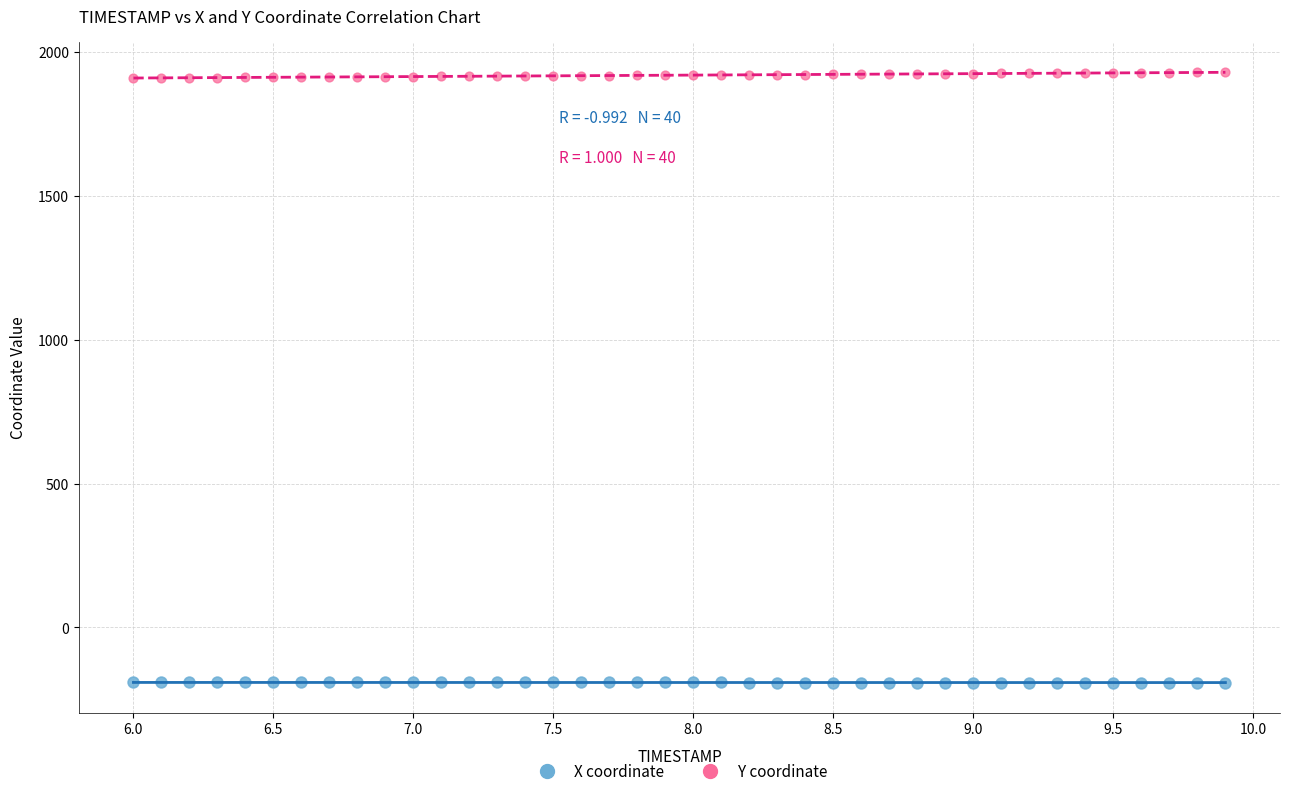

What is the X range (max minus min) for the scatter plot?

3.9